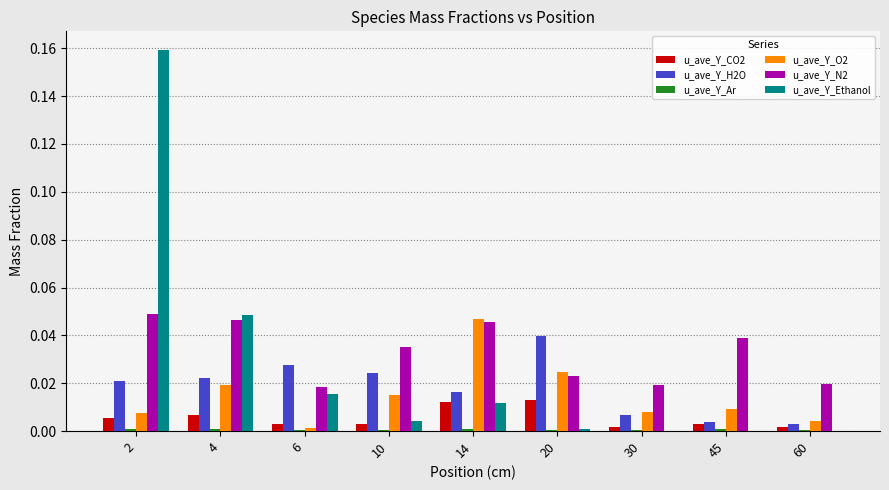

Is it true that u_ave_Y_CO2 equals 0.0 at 60?

True